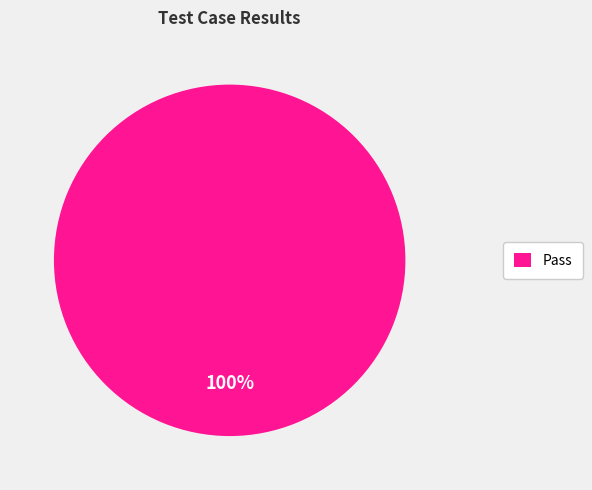

The Pass slice represents 100% of the pie. True or false?

True